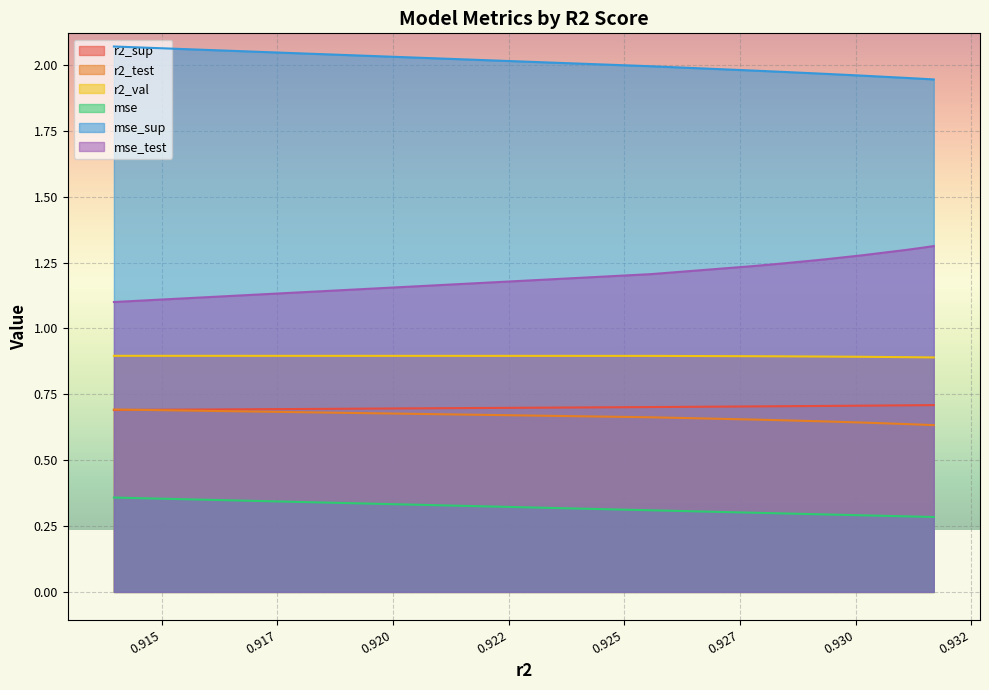

At which category does the chart reach its peak across all series?

0.9139645066708555